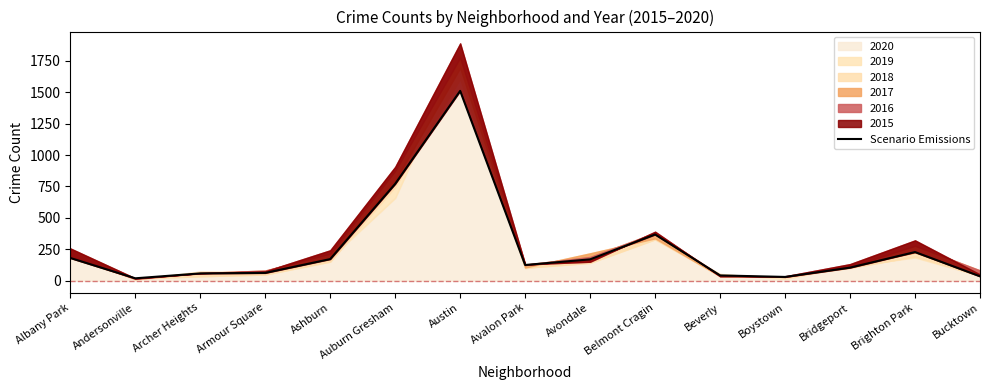

How many lines are shown in the chart?

1